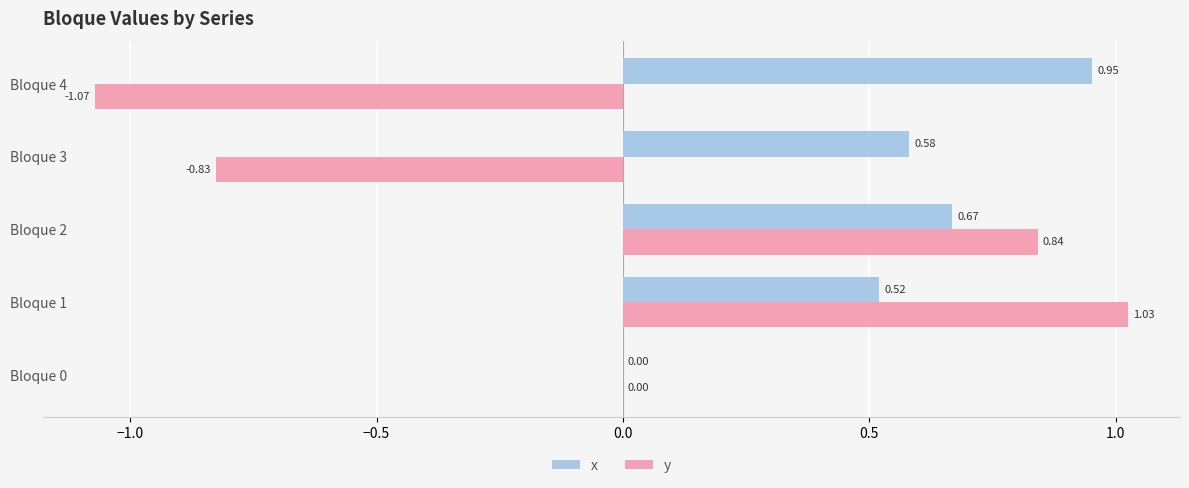

Is the value of x at Bloque 3 greater than the value of y at Bloque 3?

Yes